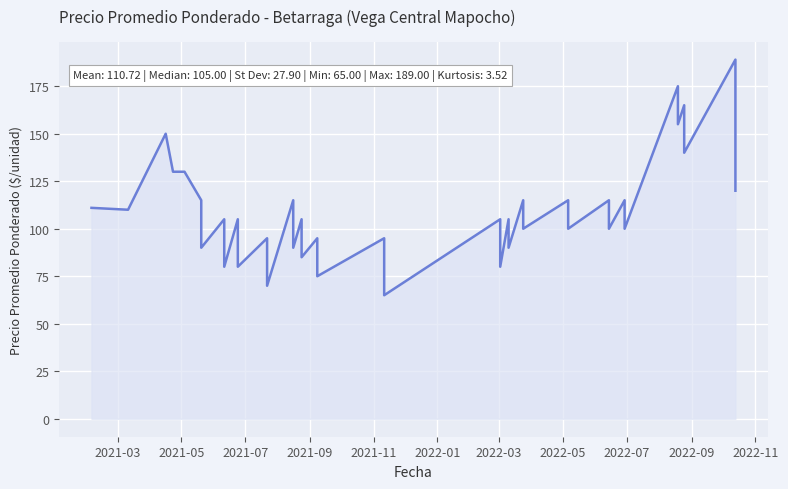

True or false: the data shows 52 at 30.

False